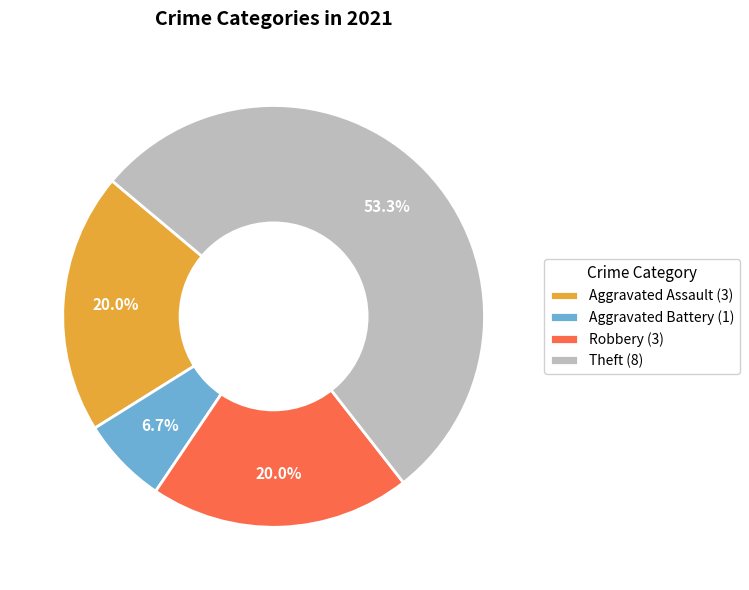

What percentage do Theft (8) and Robbery (3) together represent?

73.3%